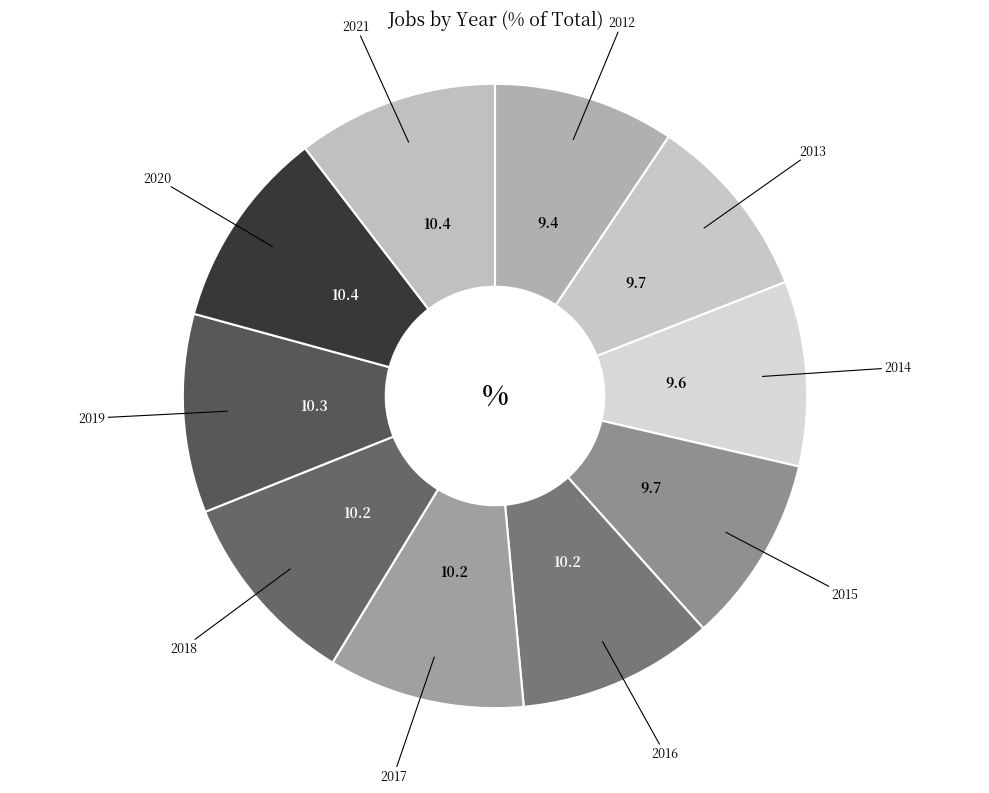

What is the smallest slice in the pie chart?

2012